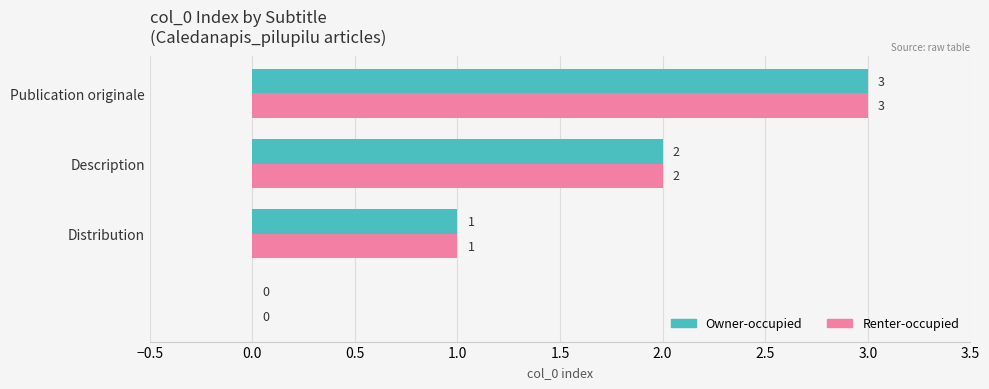

How many positive values does the Owner-occupied series have?

3